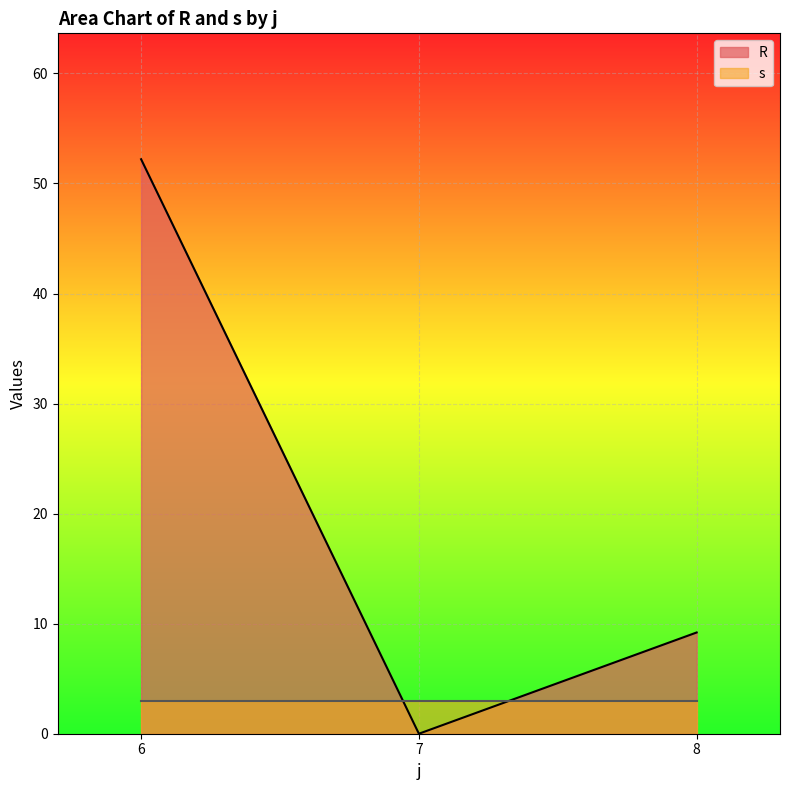

What is the spread (max minus min) of values at 8?

6.2